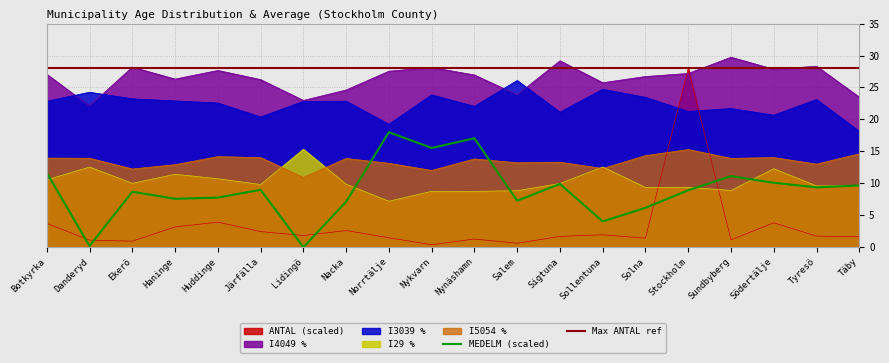

How many times do I5054 and I29 cross each other?

4